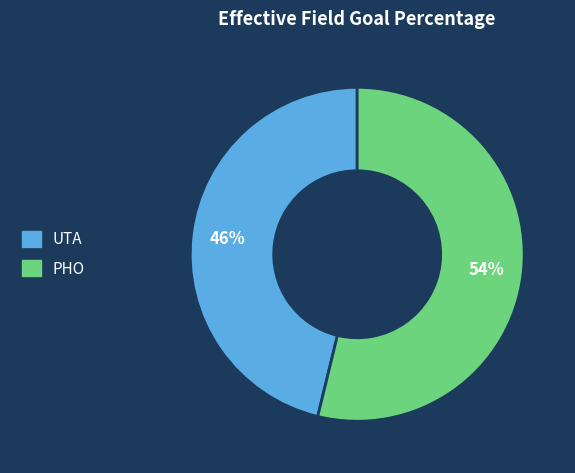

Rank the categories by value from highest to lowest.

PHO, UTA